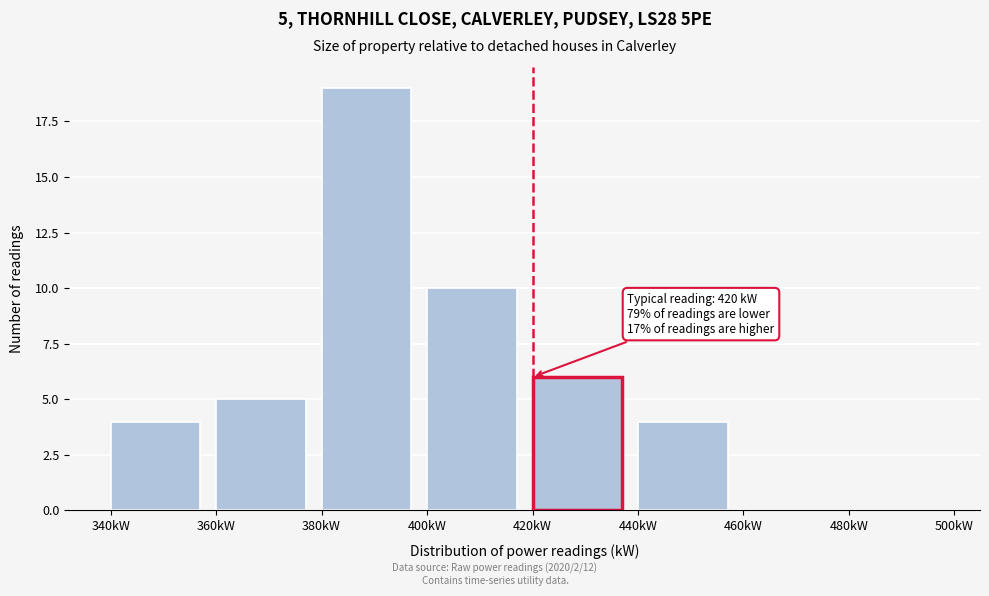

Over which range of the x-axis is the bar tallest?

380 to 400